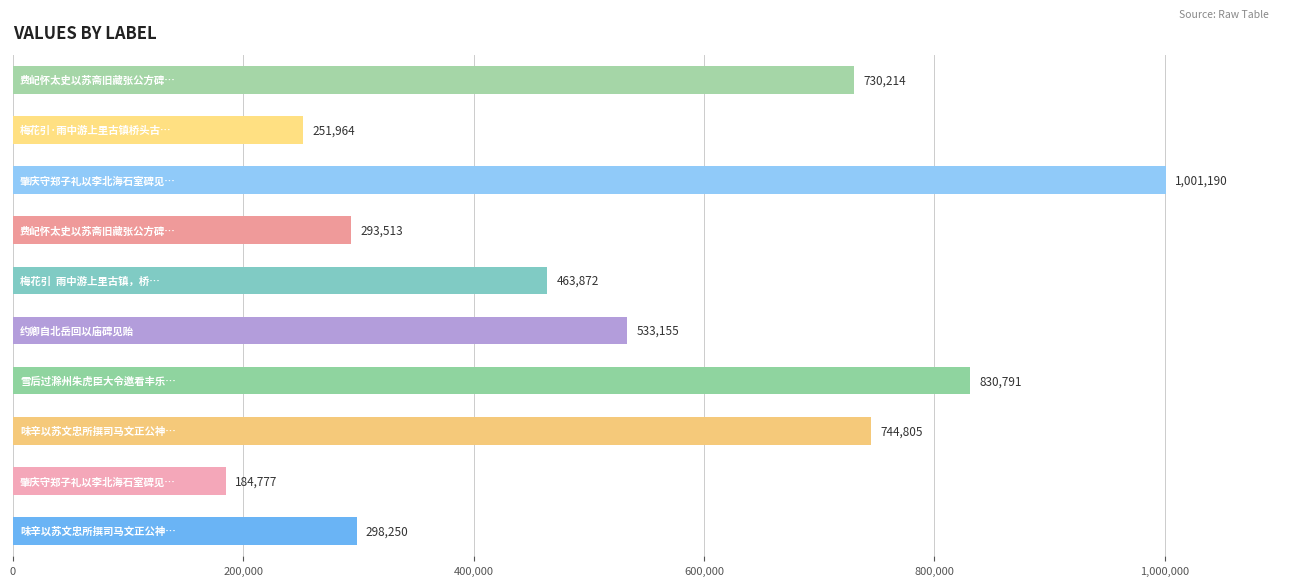

How many series are shown in this chart?

1